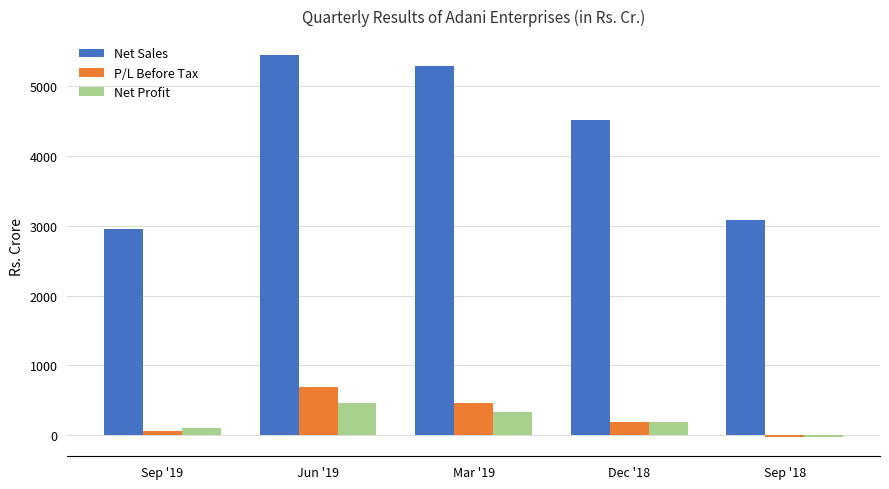

What is the difference between the highest and lowest values at Dec '18?

4322.1